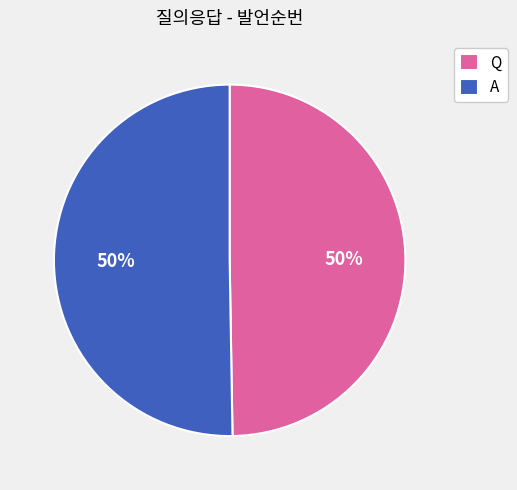

True or false: A accounts for 50% of the total.

True